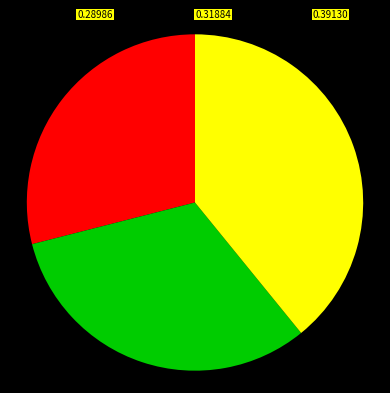

Is there any slice that represents more than half of the pie?

No